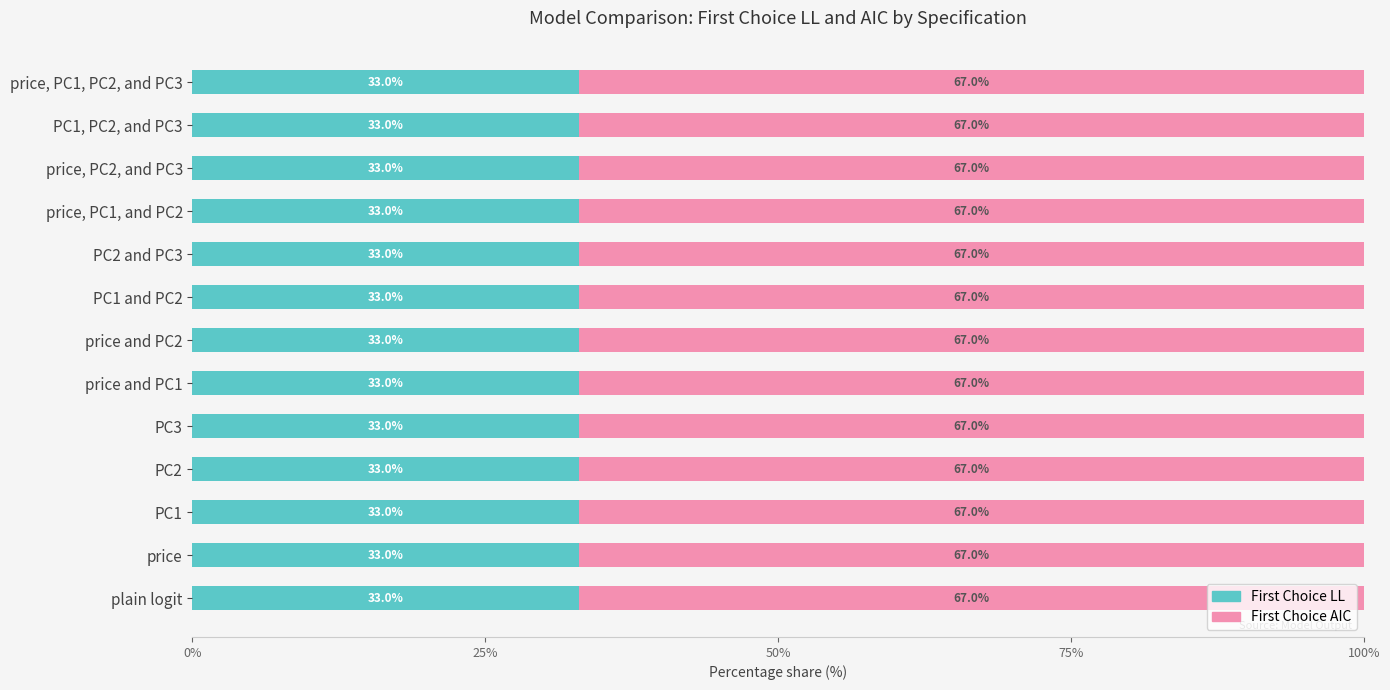

True or false: First Choice LL has a value of 33.0 at PC2 and PC3.

True